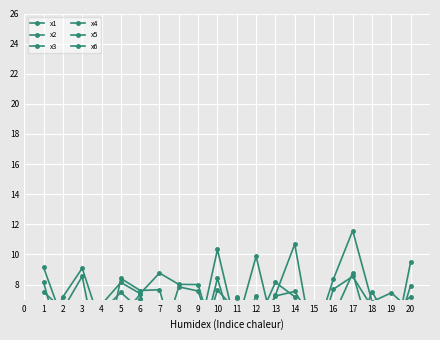

Is it true that x5 equals 4.7 at 8?

False